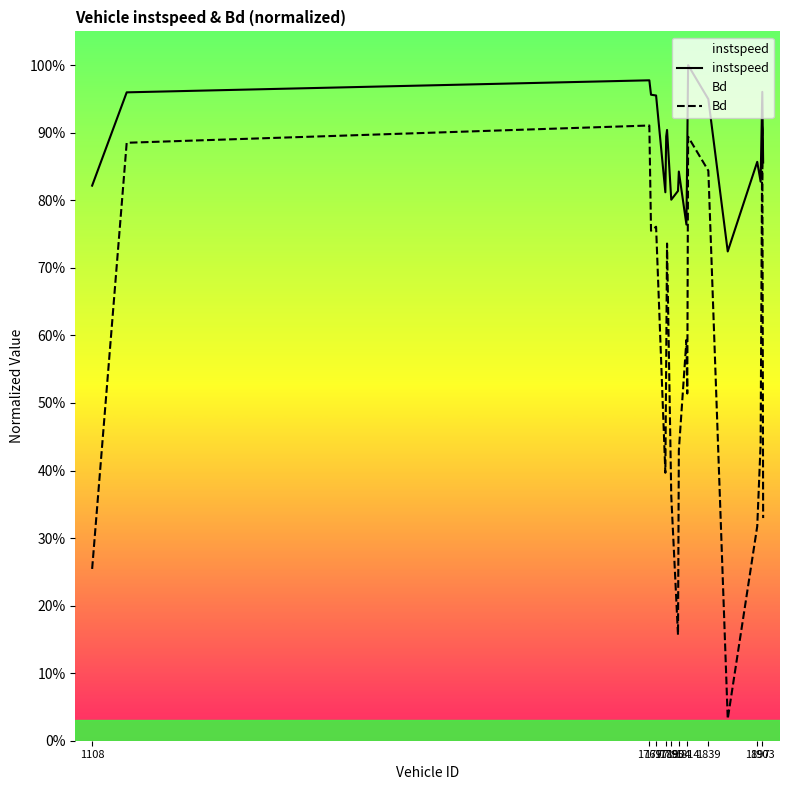

Reading left to right, transcribe all the data shown in this chart.

instspeed: 0.8	1.0	1.0	1.0	1.0	0.8	0.9	0.9	0.8	0.8	0.8	0.8	0.9	1.0	0.9	0.7	0.9	0.8	1.0	0.9
Bd: 0.3	0.9	0.9	0.8	0.8	0.4	0.6	0.7	0.4	0.2	0.4	0.6	0.5	0.9	0.8	0.0	0.3	0.4	0.9	0.3